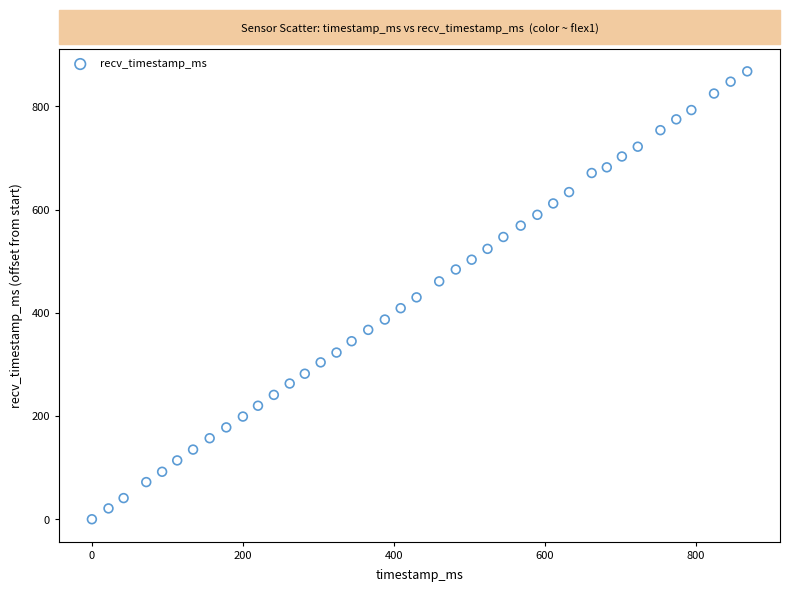

What is the range of Y values (max minus min)?

868